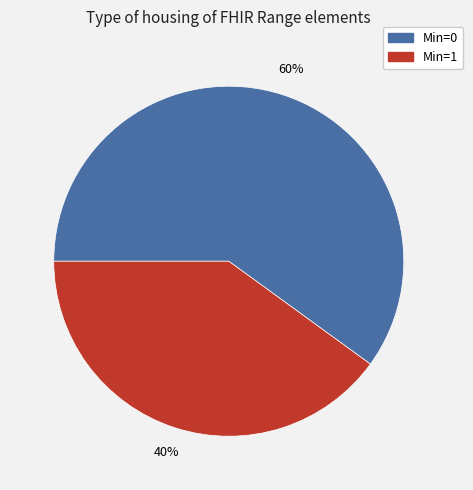

To the nearest percent, what is the average slice percentage?

50%